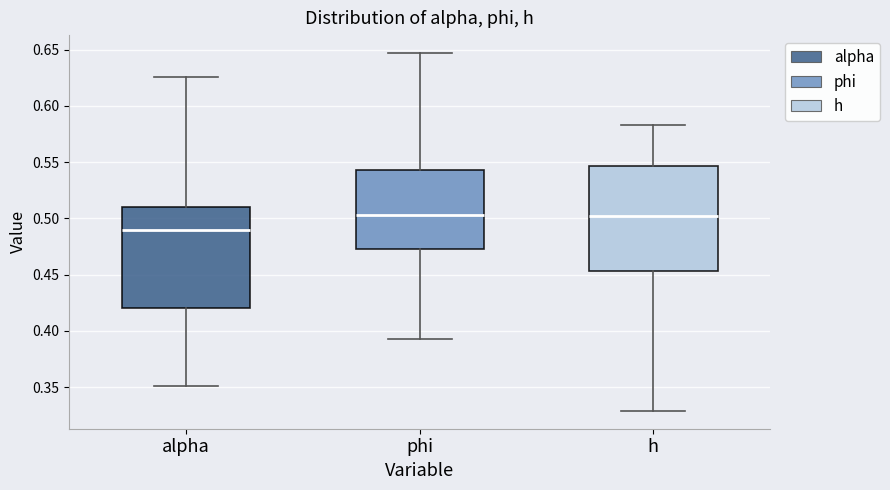

Reading left to right, read every box against the y-axis: the position of its median line, the range the box covers, and the ends of its whiskers. The values are not printed on the chart, so give them approximately, as read against the axis.

alpha: median 0.490, box 0.420 to 0.510, whiskers 0.350 to 0.625
phi: median 0.505, box 0.475 to 0.545, whiskers 0.395 to 0.645
h: median 0.500, box 0.455 to 0.545, whiskers 0.330 to 0.585